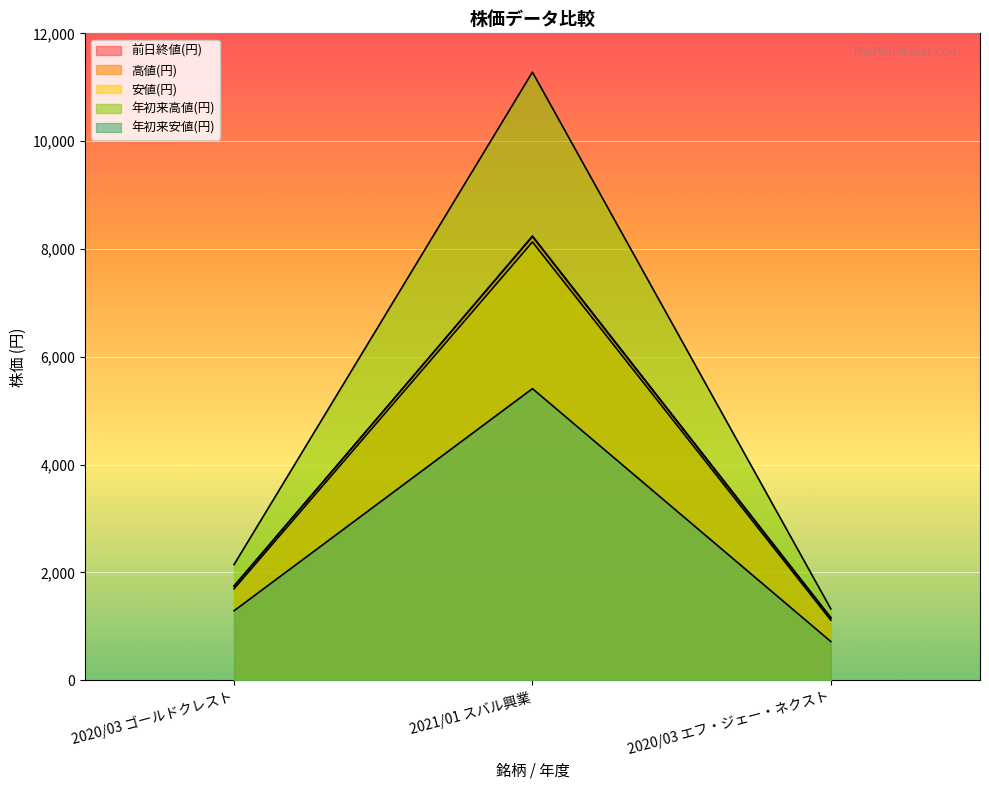

Which has a higher value, 2021/01 スバル興業 or 2020/03 ゴールドクレスト?

2021/01 スバル興業